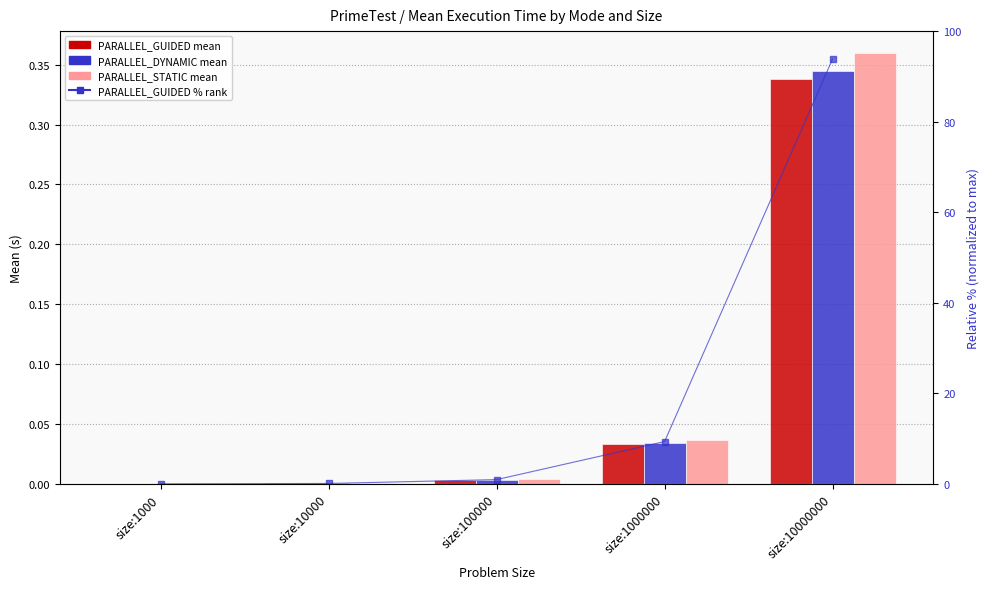

True or false: PARALLEL_GUIDED % rank has a value of 0.0 at size:1000.

True